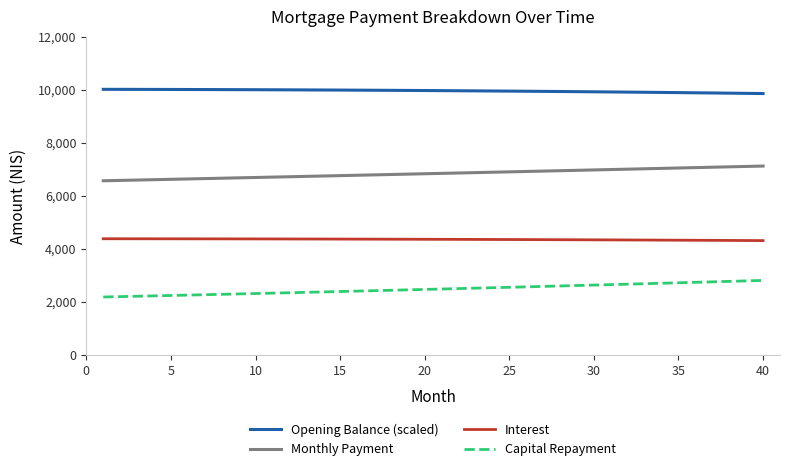

True or false: Interest and Capital Repayment cross at least once.

False